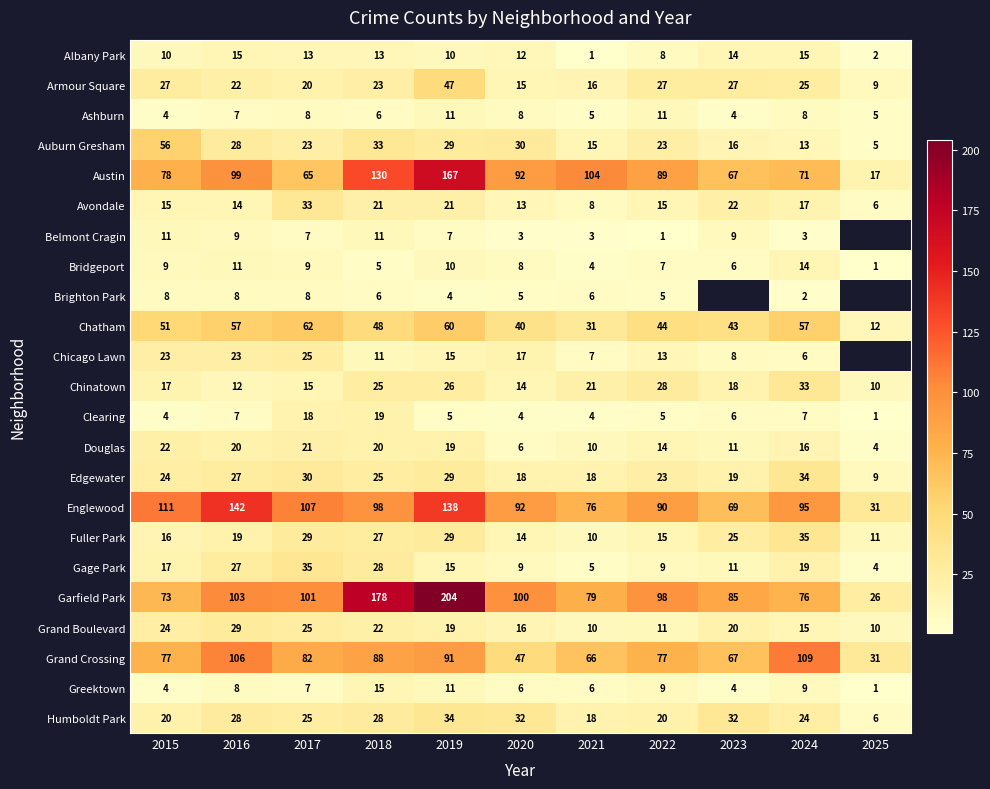

Which series changed the most between 2015 and 2016?

Englewood